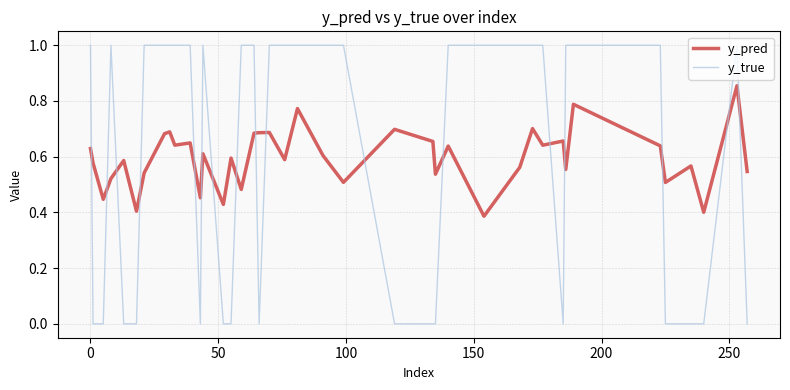

Which series has the largest range (max minus min)?

y_true